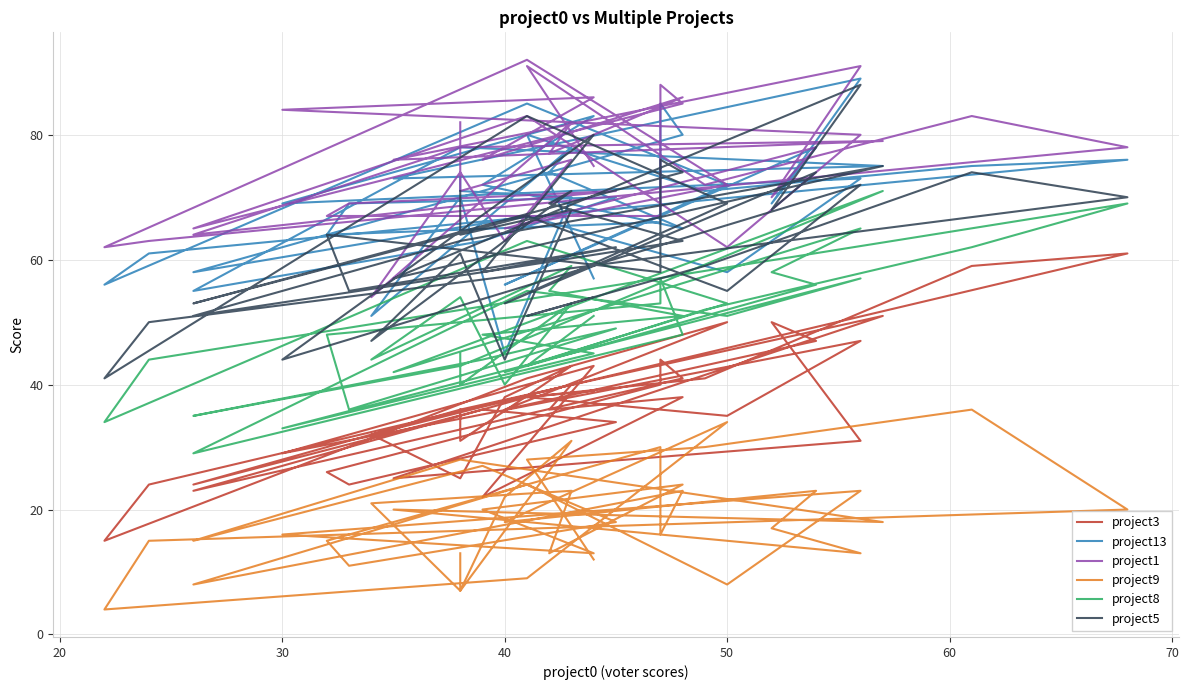

What are all the series names shown in the legend?

project3, project13, project1, project9, project8, project5